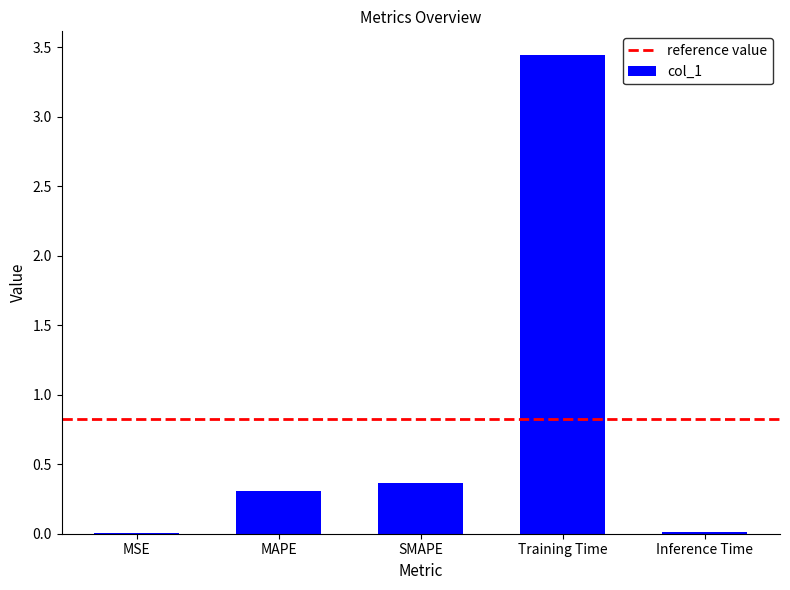

Read the value at MAPE.

0.3